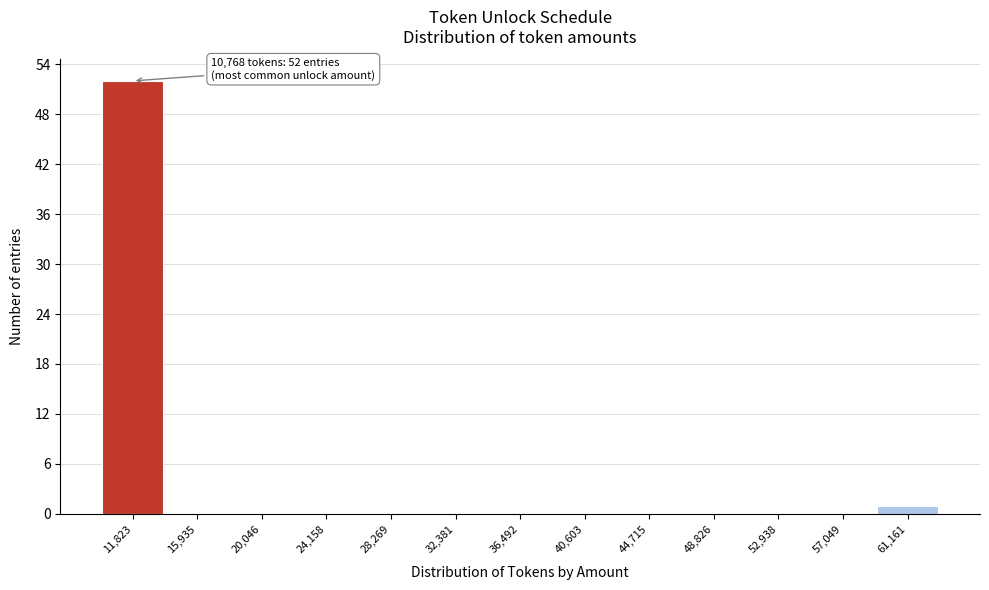

Which range on the x-axis has the tallest bar?

10000 to 14000